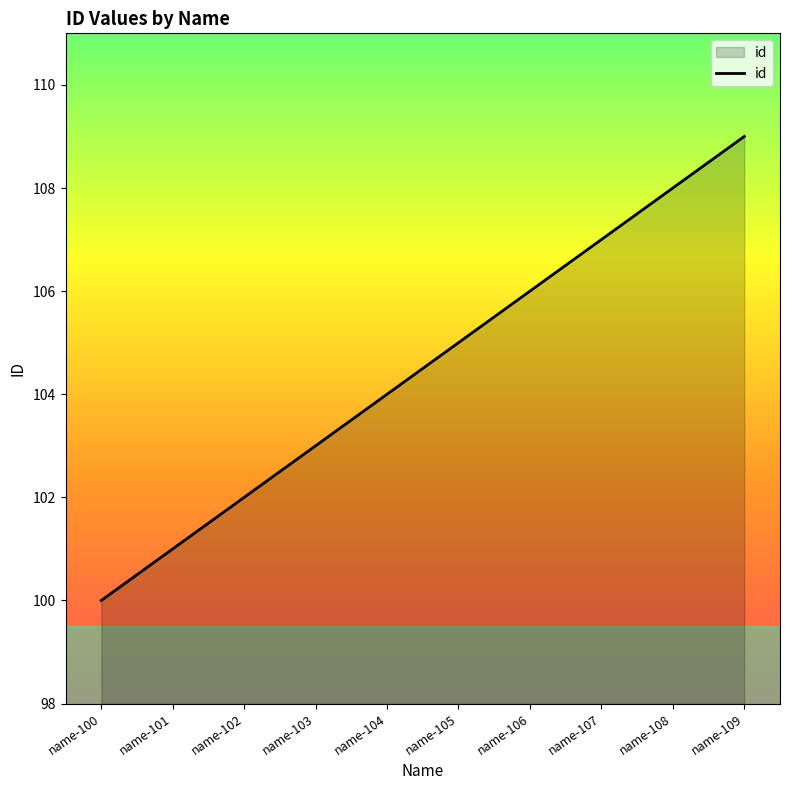

What value does the data have at name-109?

109